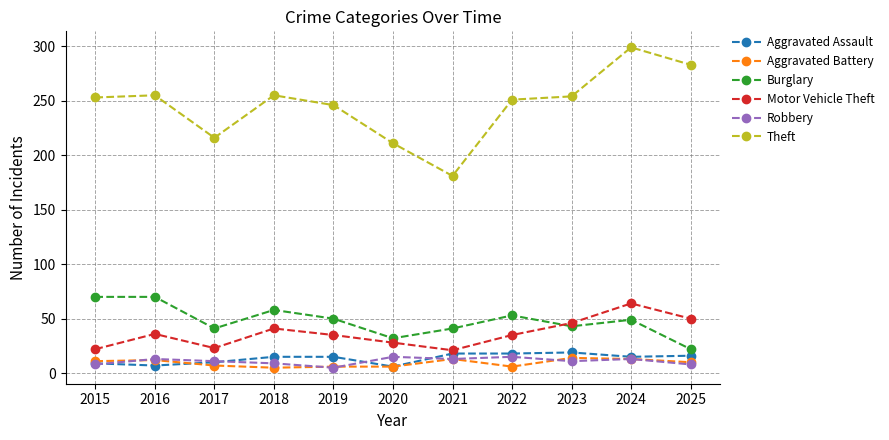

Which series has the largest range (max minus min)?

Theft